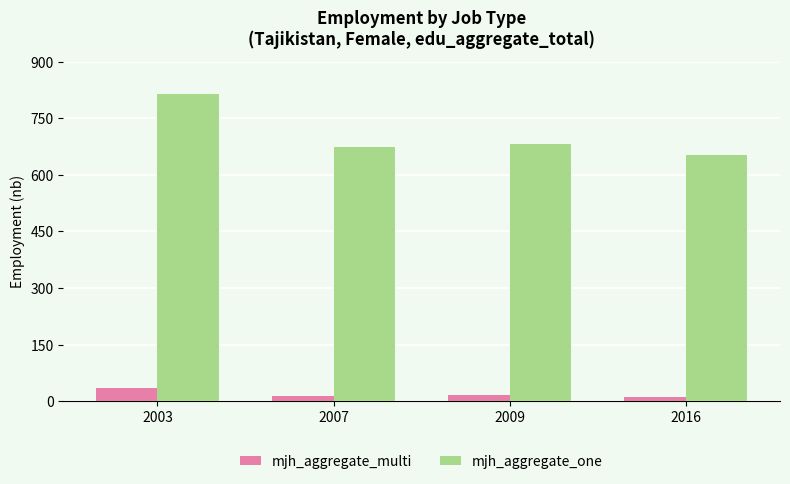

Which series has the largest range (max minus min)?

mjh_aggregate_one